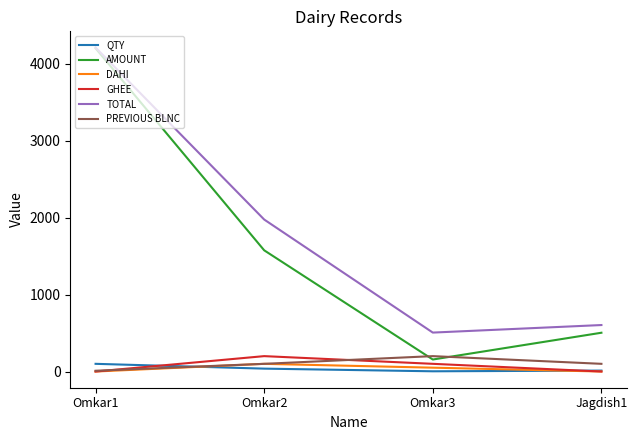

The value of AMOUNT at Jagdish1 is 739.4. True or false?

False